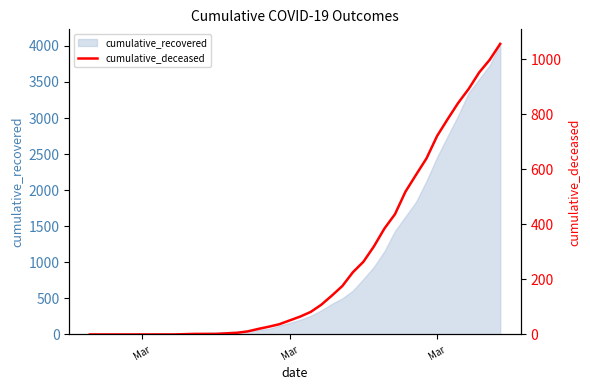

Reading left to right, what are all the values shown in this chart?

0	0	0	0	0	0	0	0	0	1	2	2	2	4	6	11	20	28	37	51	65	82	108	141	176	226	264	320	385	437	519	580	640	721	782	841	892	952	998	1056